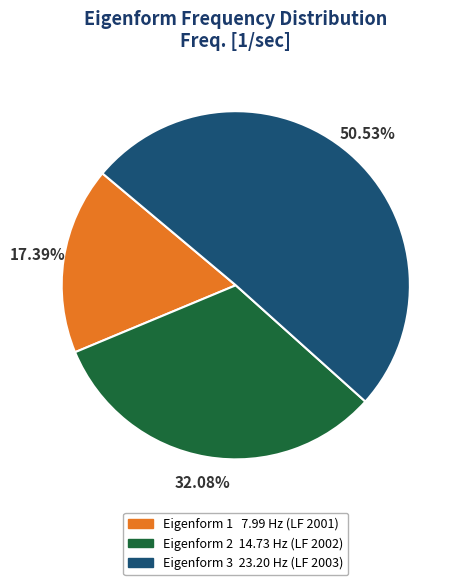

Is there a majority slice in this chart?

Yes